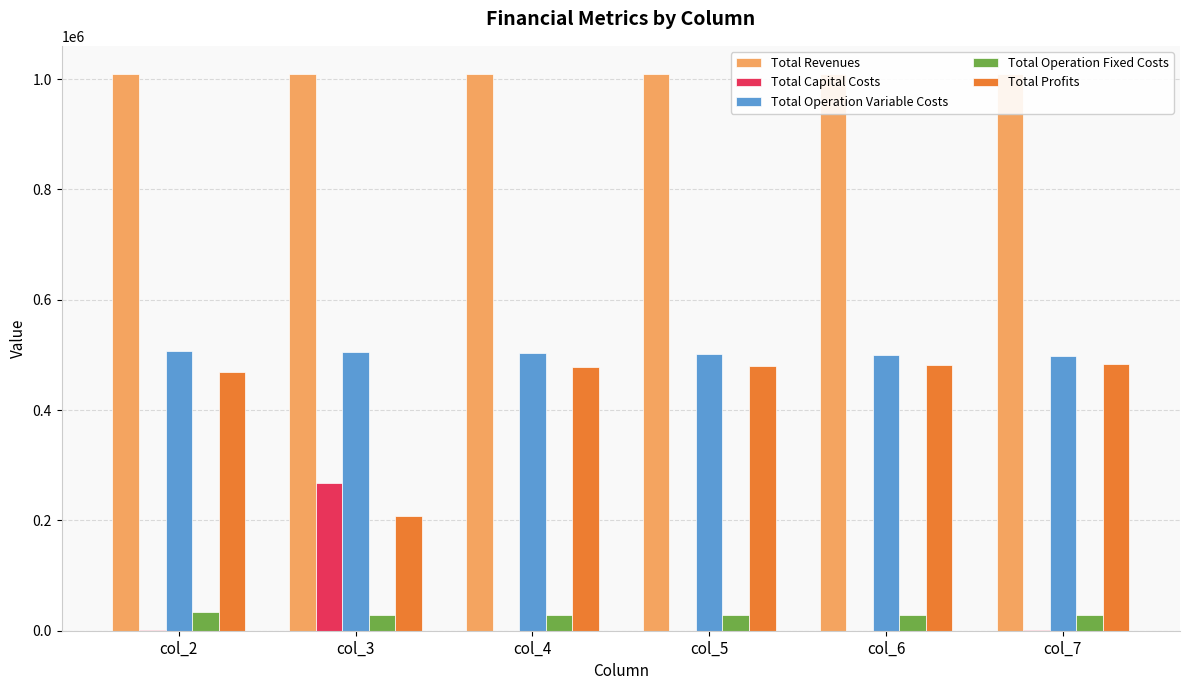

Are the bars horizontal?

No